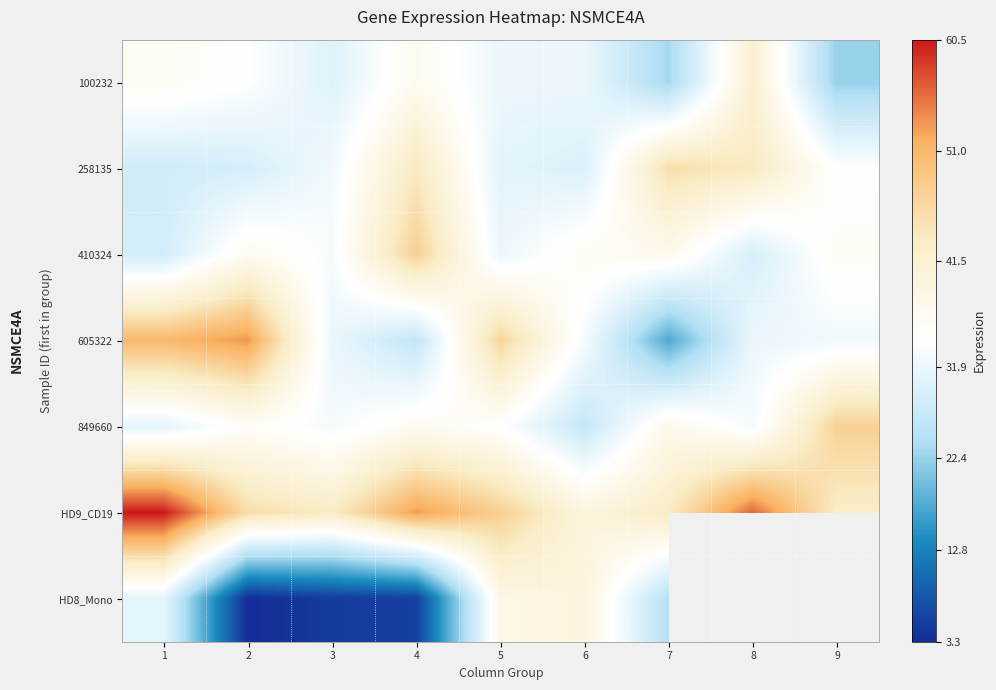

What is the total value across all series at 1?

267.2